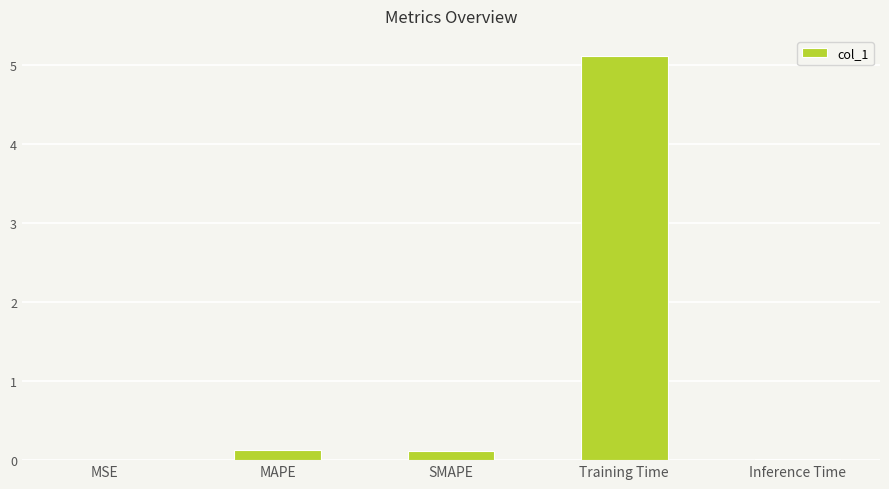

Is it true that the value at Training Time is 2.5?

False